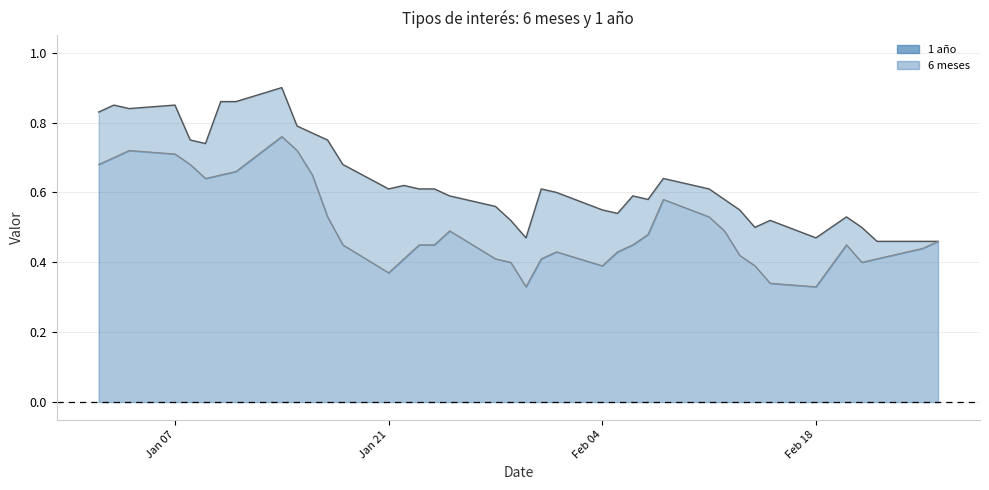

How many lines are shown in the chart?

2